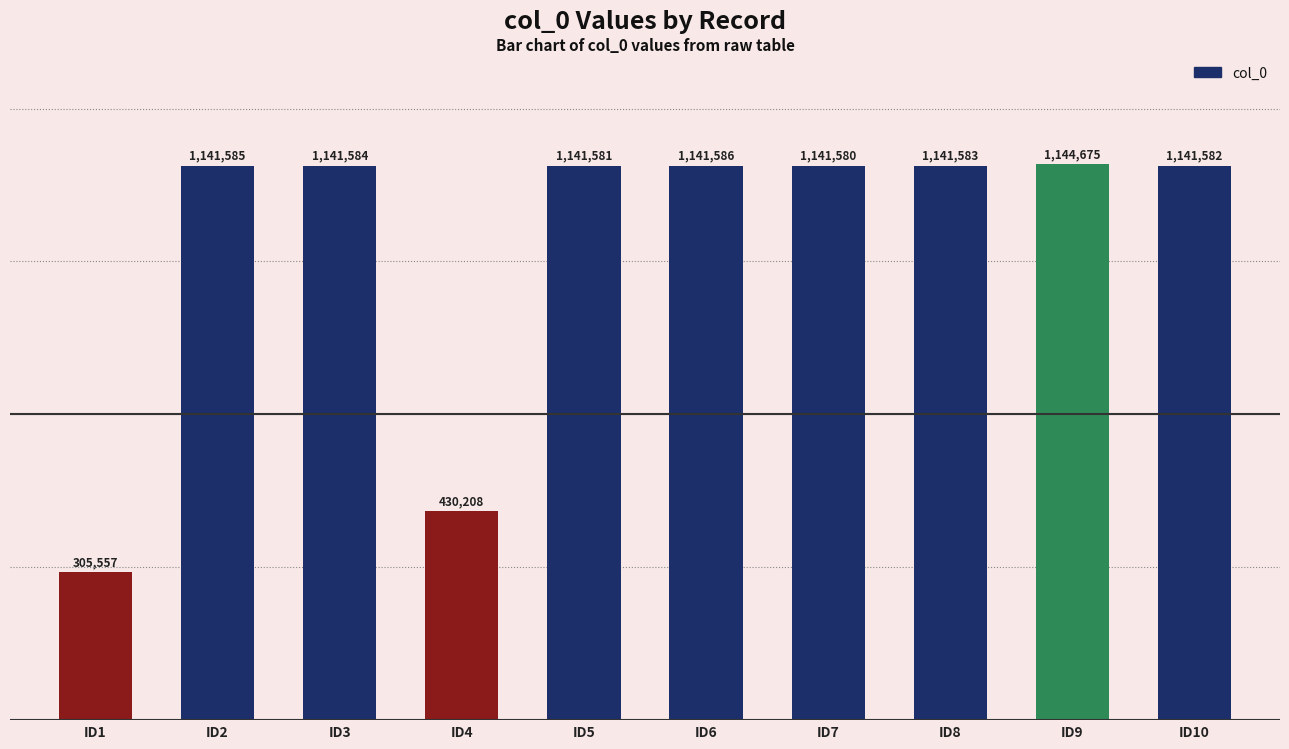

Rank the categories by value from lowest to highest.

ID1, ID4, ID7, ID5, ID10, ID8, ID3, ID2, ID6, ID9